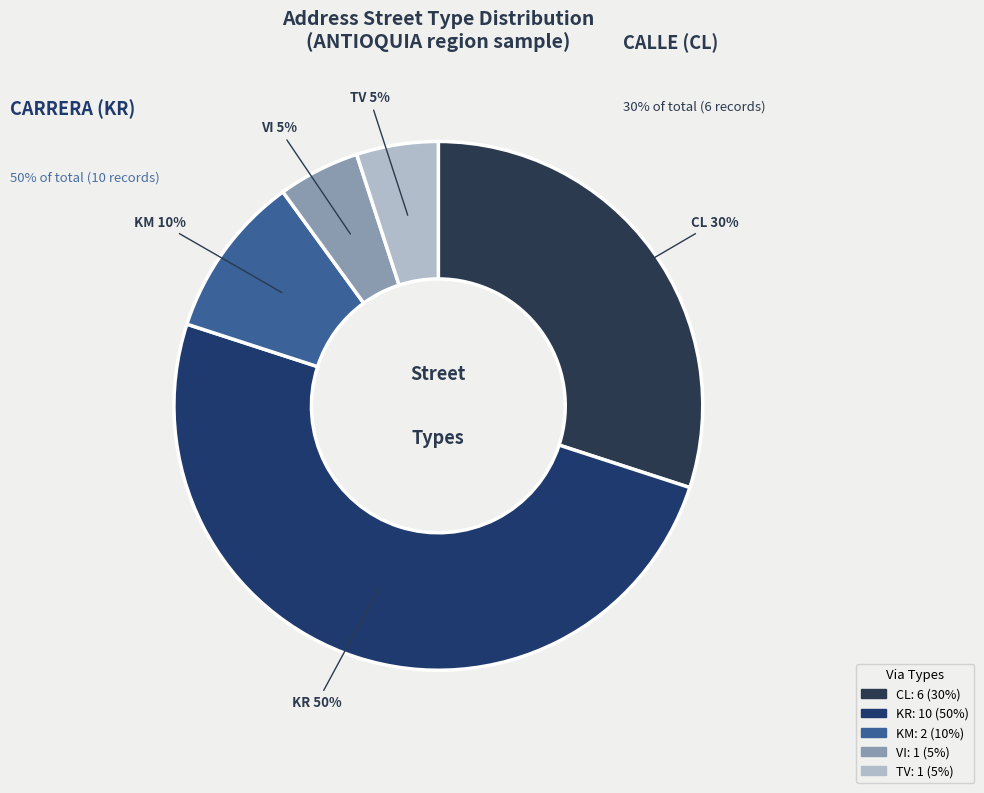

Which has a higher value, TV or KM?

KM